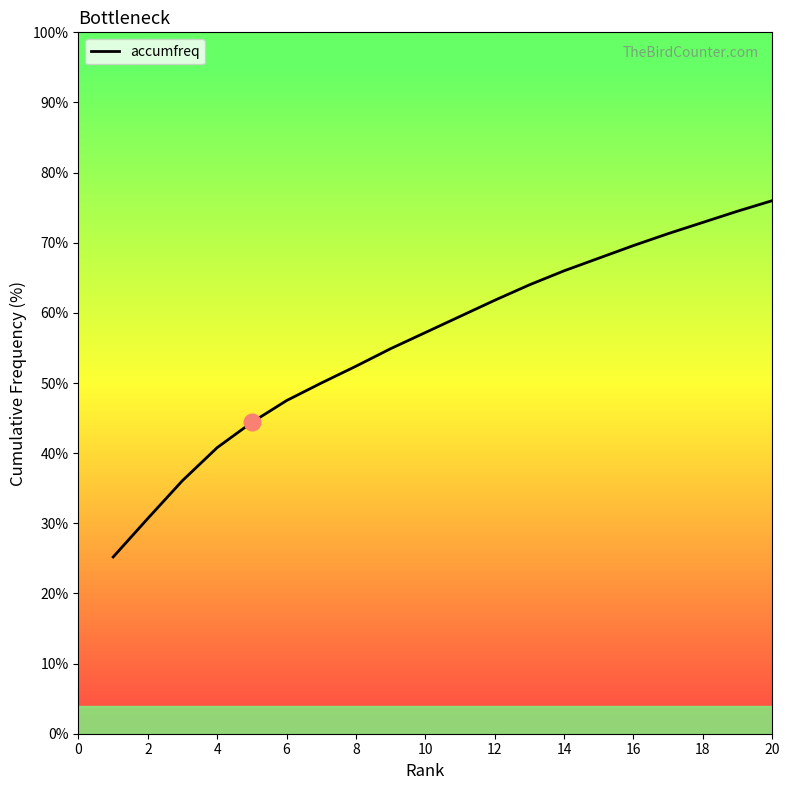

Reading left to right, list all the values displayed in this chart.

25.2	30.7	36.1	40.8	44.4	47.5	50.0	52.4	54.9	57.2	59.5	61.8	64.0	66.0	67.8	69.6	71.3	72.9	74.5	76.0